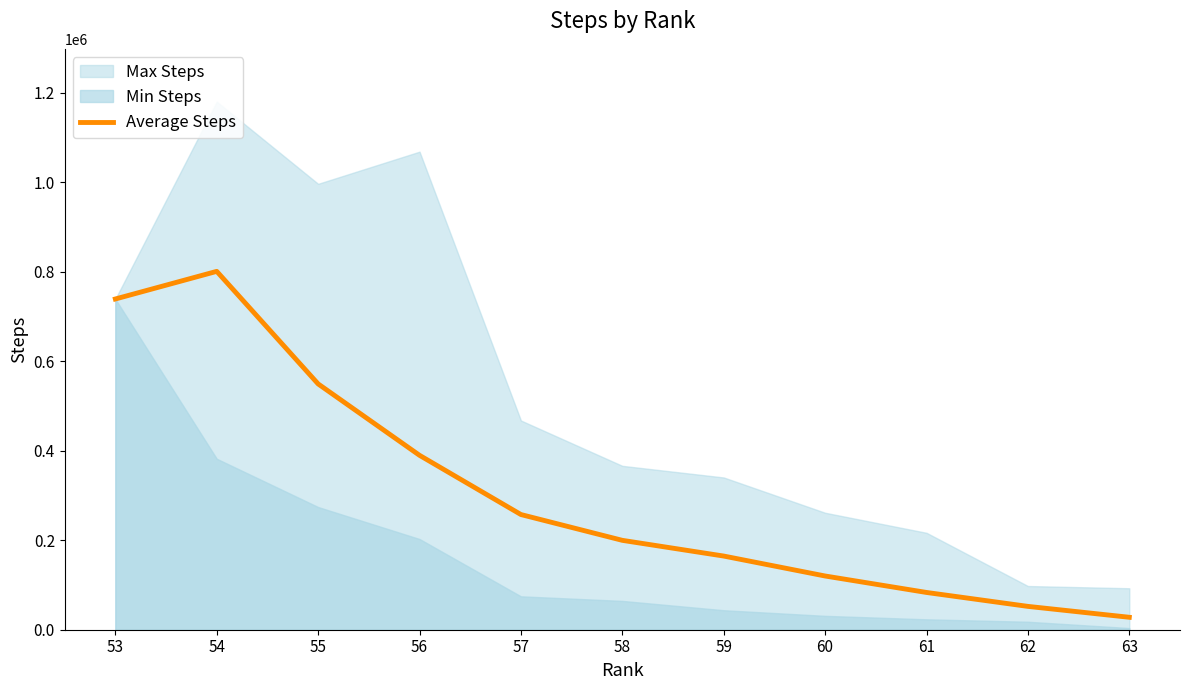

At which category does the data reach its first local peak?

54